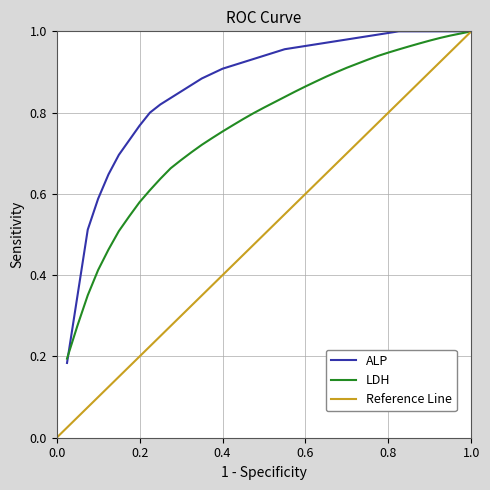

Does the chart have visible grid lines?

Yes